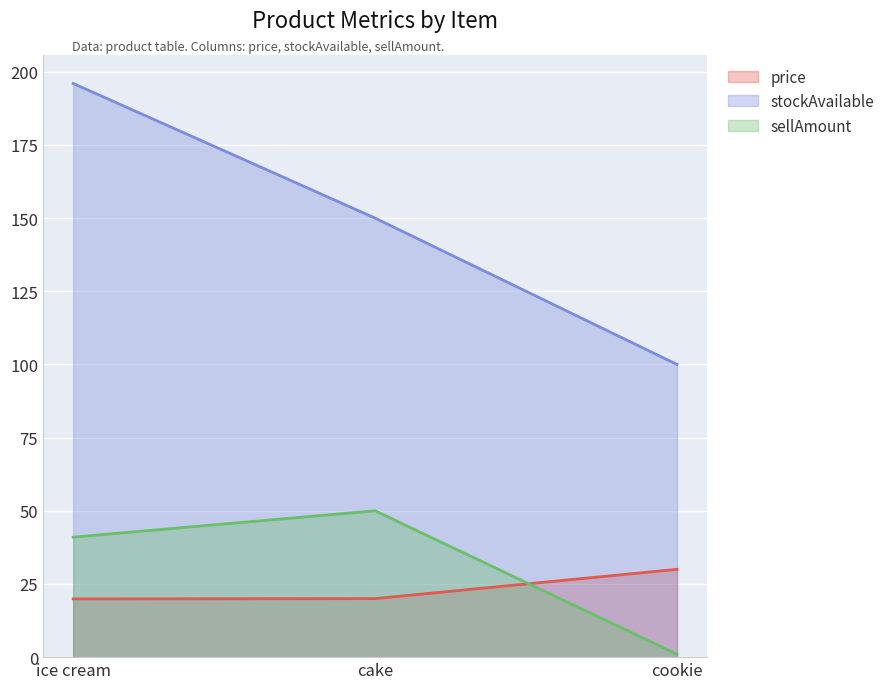

What is the label of the 3rd point from the right?

ice cream